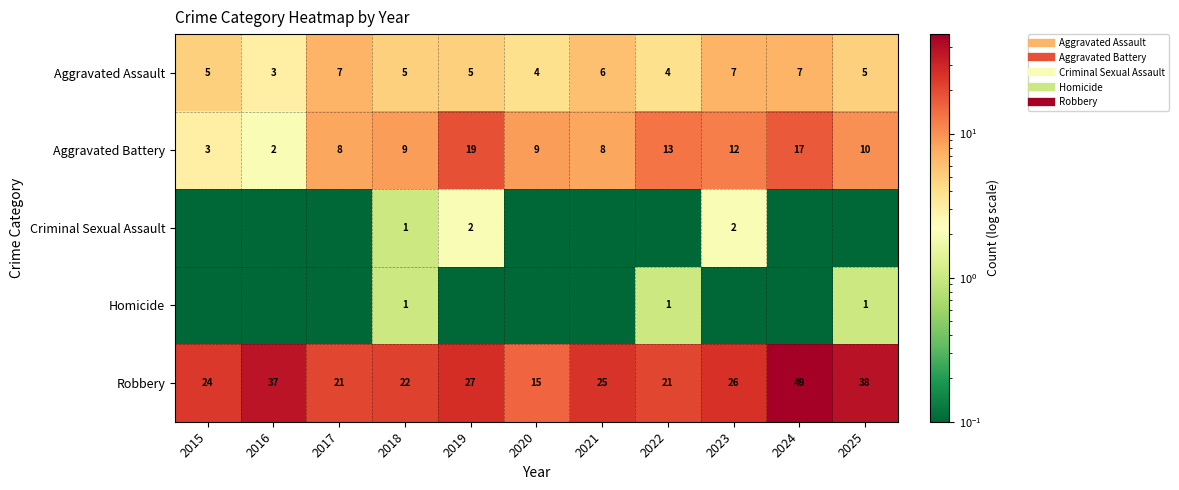

What is the difference between the maximum and minimum values in the Homicide series?

0.9